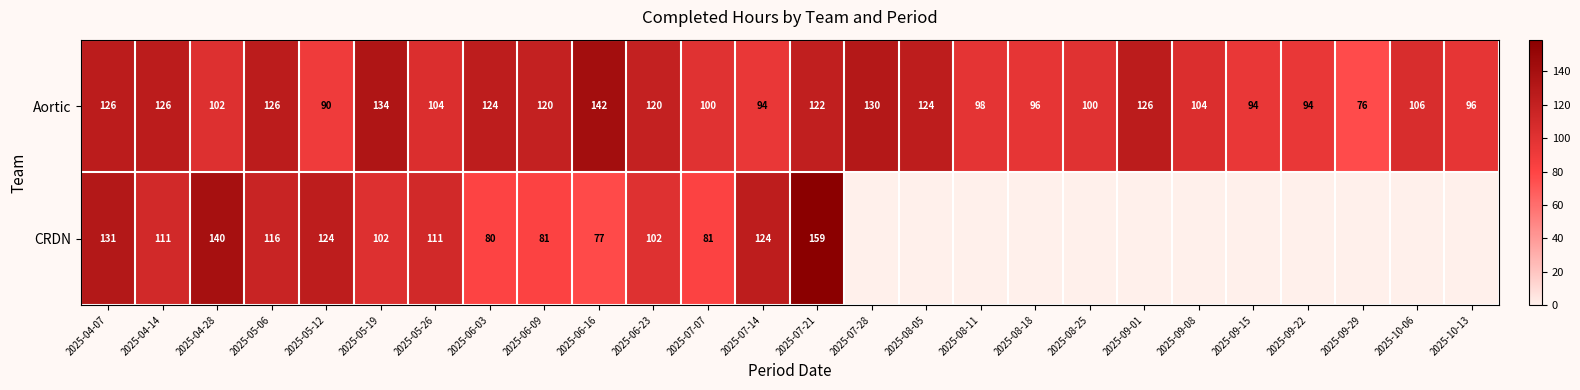

True or false: Aortic has a value of 78 at 2025-06-09.

False